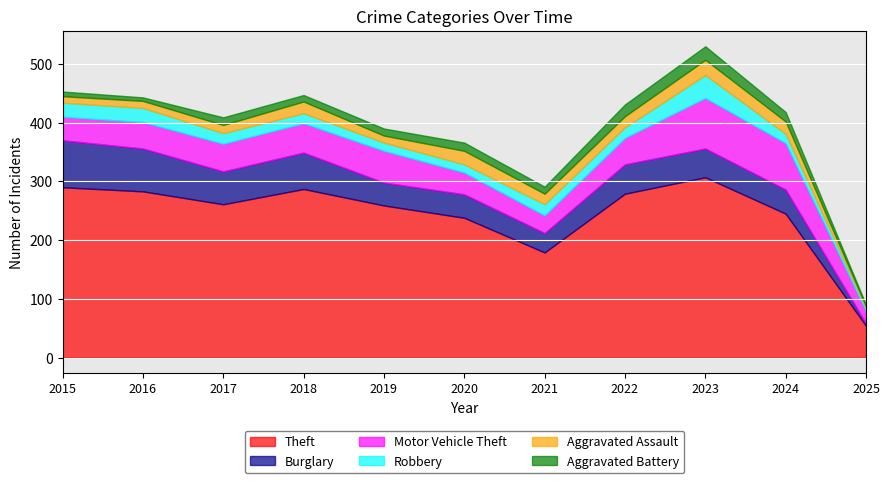

Between 2019 and 2020, which series saw the biggest shift?

Theft